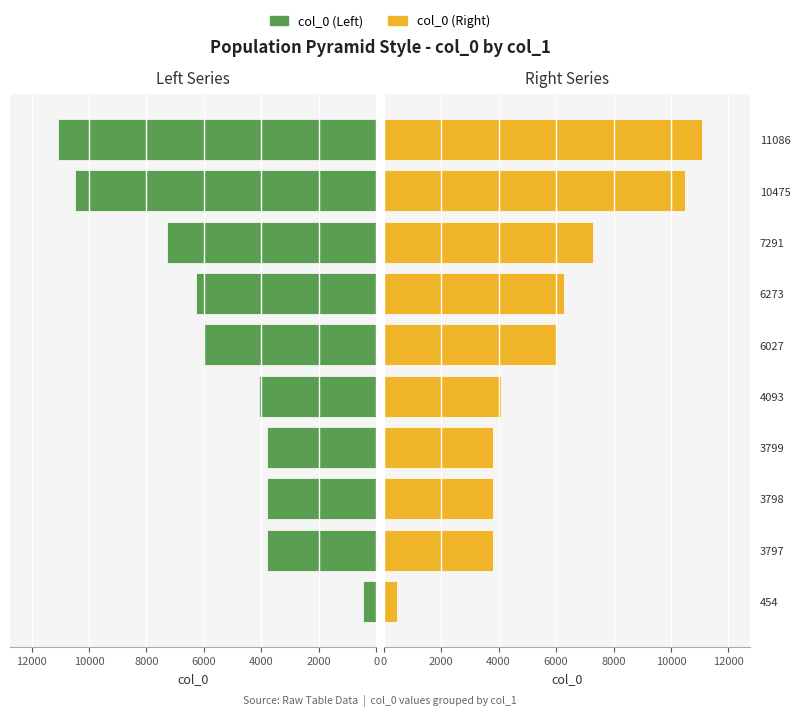

Is the value of col_0 (Left) at 3798 greater than the value of col_0 (Right) at 454?

Yes